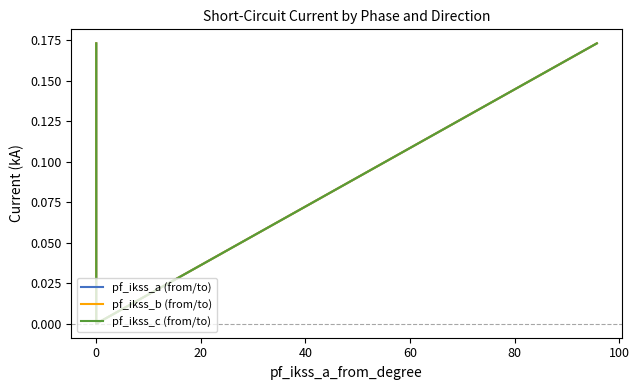

What are all the series names shown in the legend?

pf_ikss_a (from/to), pf_ikss_b (from/to), pf_ikss_c (from/to)